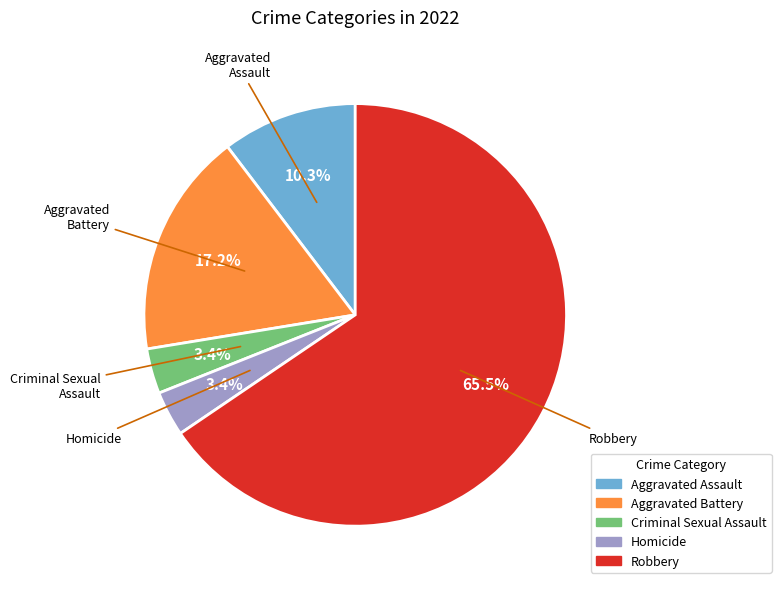

Is there any slice that represents more than half of the pie?

Yes